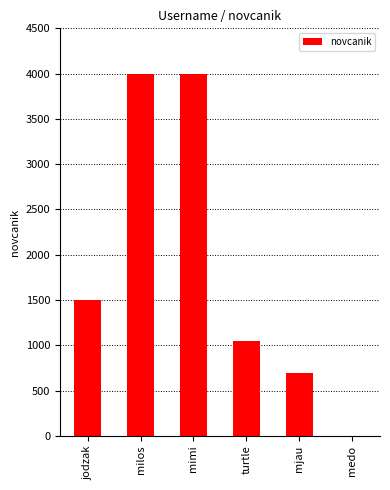

Reading left to right, transcribe all the data shown in this chart.

jodzak=1500	milos=4000	mimi=4000	turtle=1050	mjau=700	medo=0